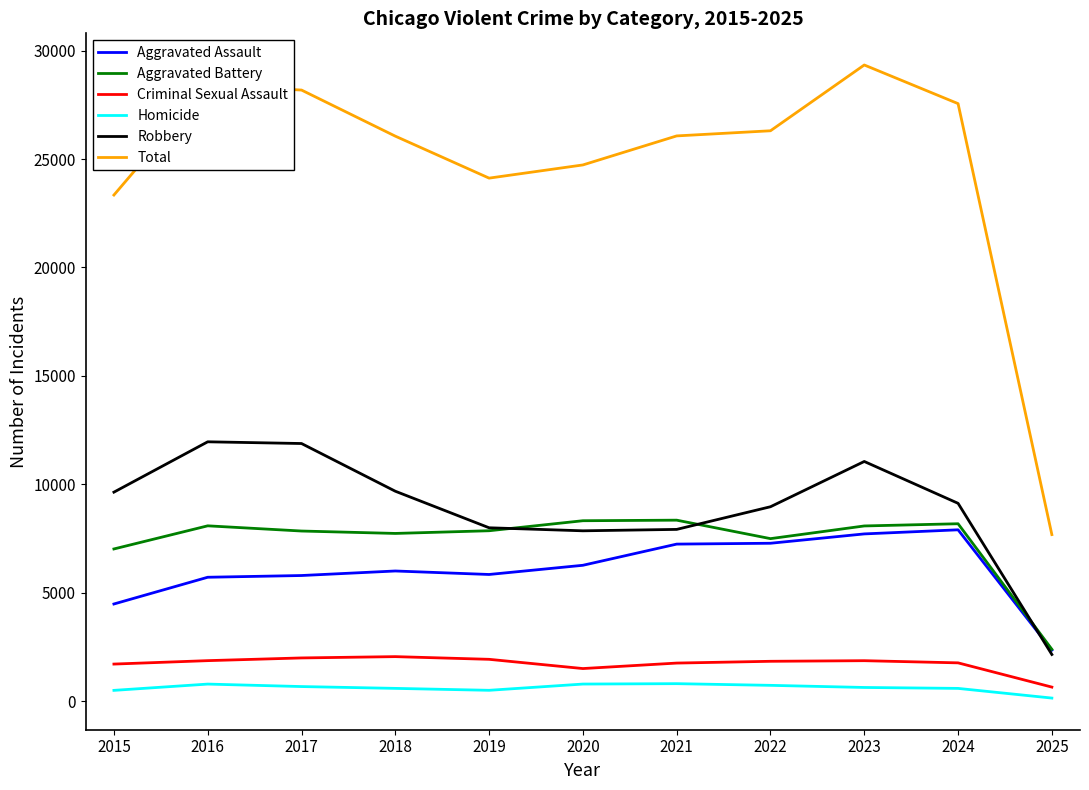

How many series are shown in this chart?

6